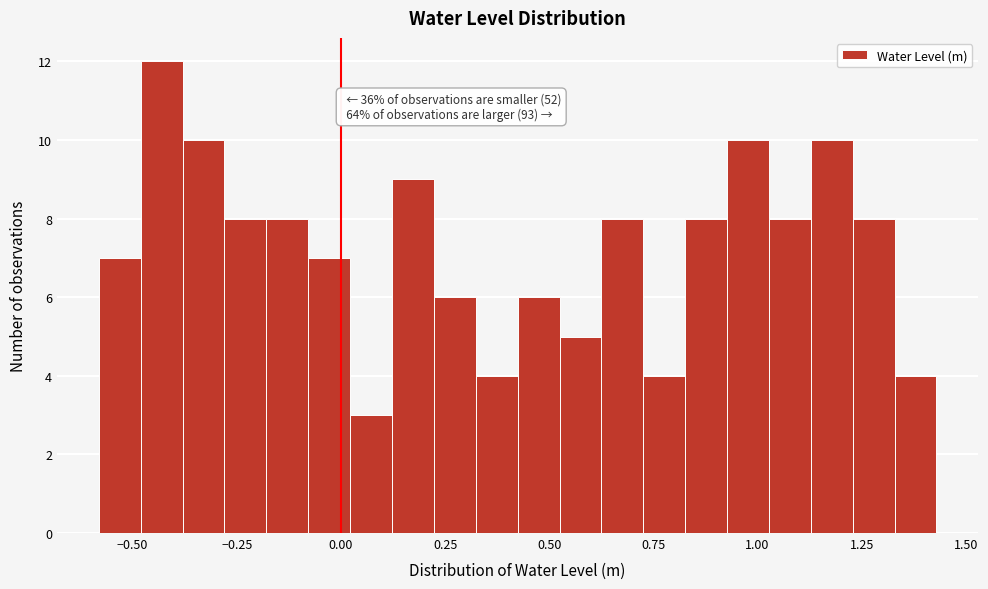

Around what value on the x-axis is the tallest bar? Give the approximate position of its centre, as read against the axis.

-0.45